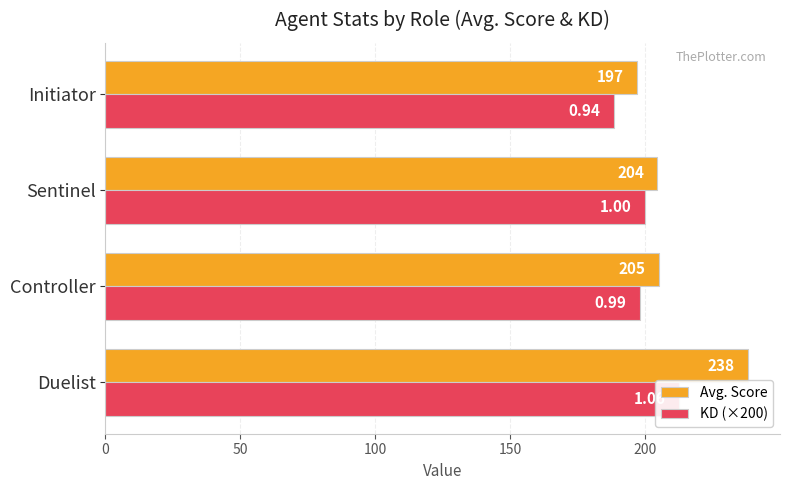

What is the spread (max minus min) of values at Duelist?

25.6